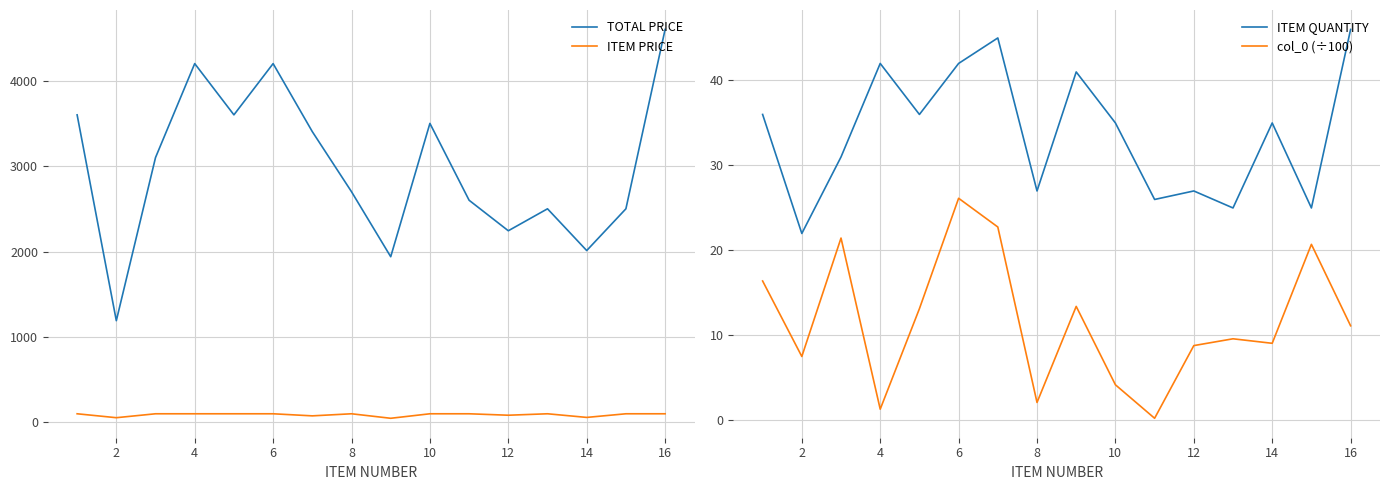

The value of TOTAL PRICE at 10 is 6089.4. True or false?

False